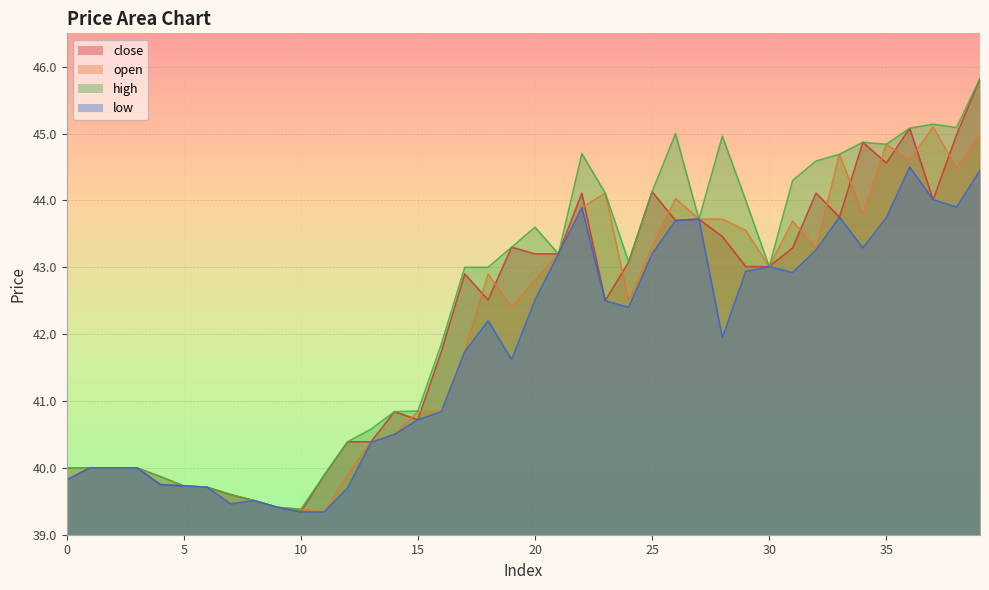

Between 5 and 4, which is larger?

4